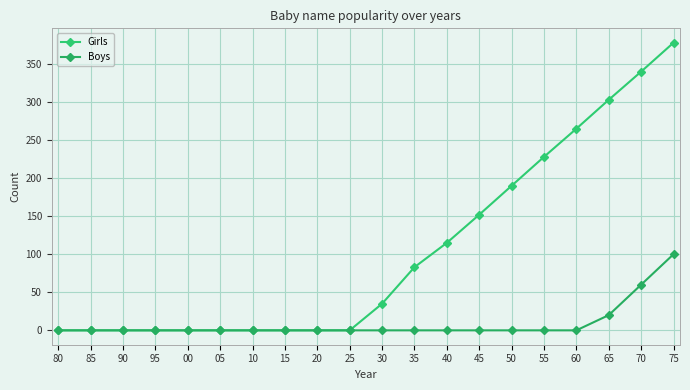

What is the label of the 19th point from the right?

85